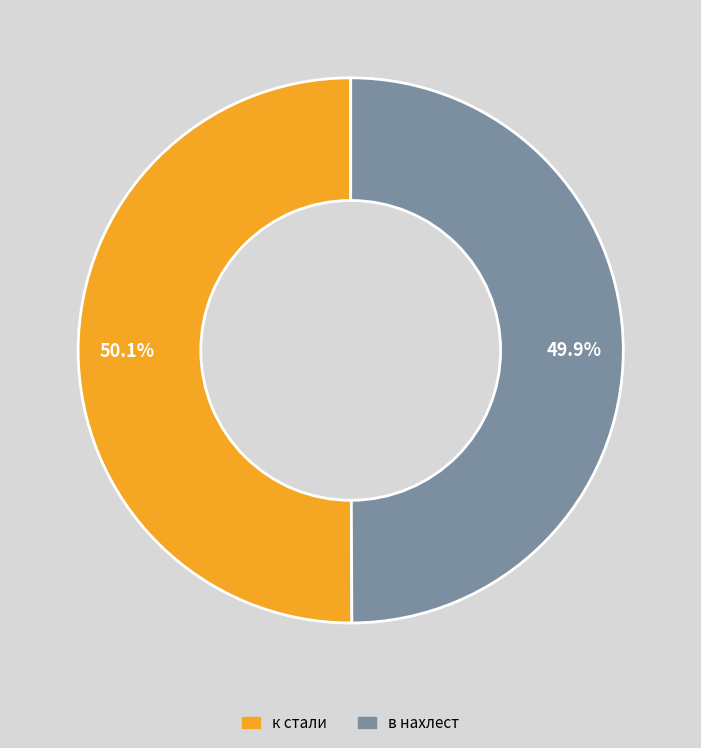

What is the ratio of the value at к стали to the value at в нахлест?

1.0